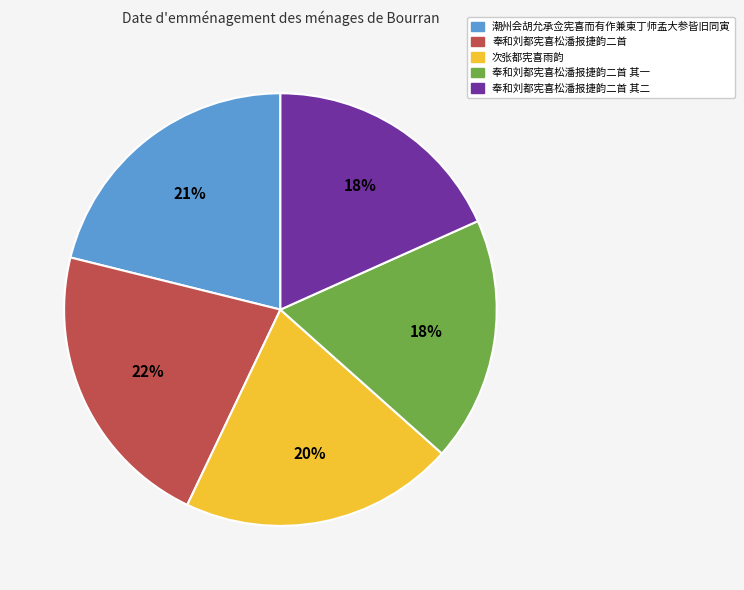

To the nearest percent, what is the average slice percentage?

20%